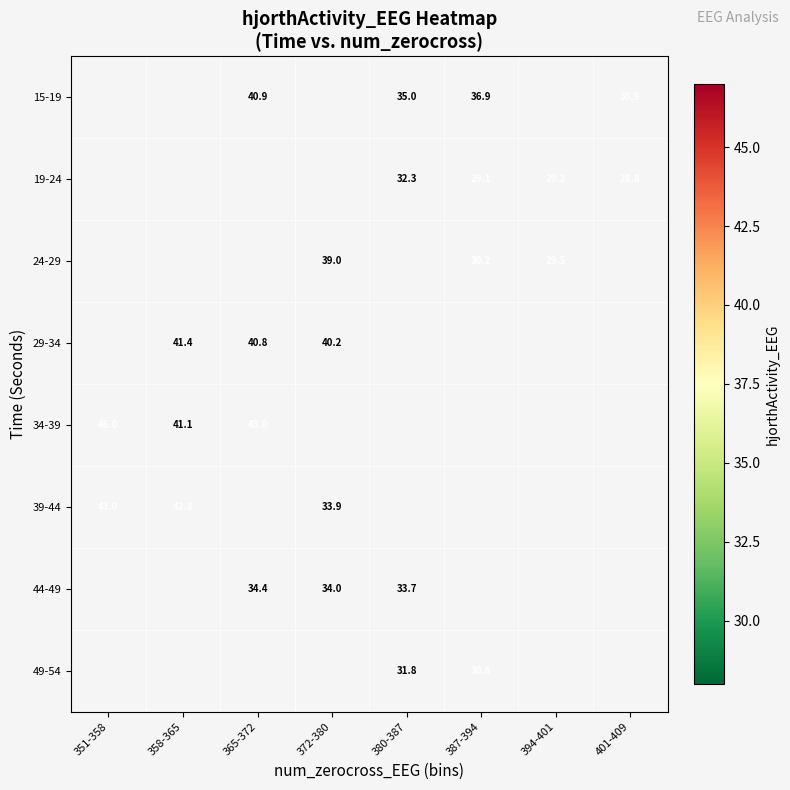

Is the value of 29-34 at 365-372 greater than the value of 34-39 at 365-372?

No